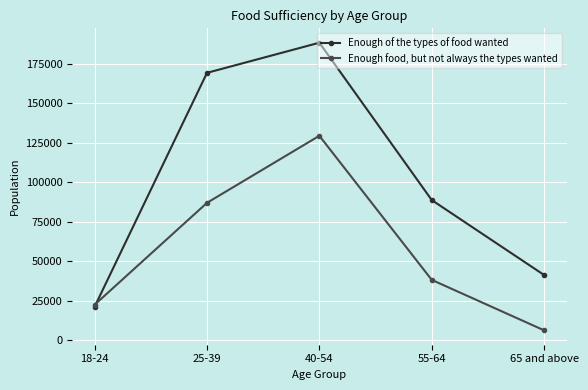

Where is the first local maximum for Enough food, but not always the types wanted?

40-54